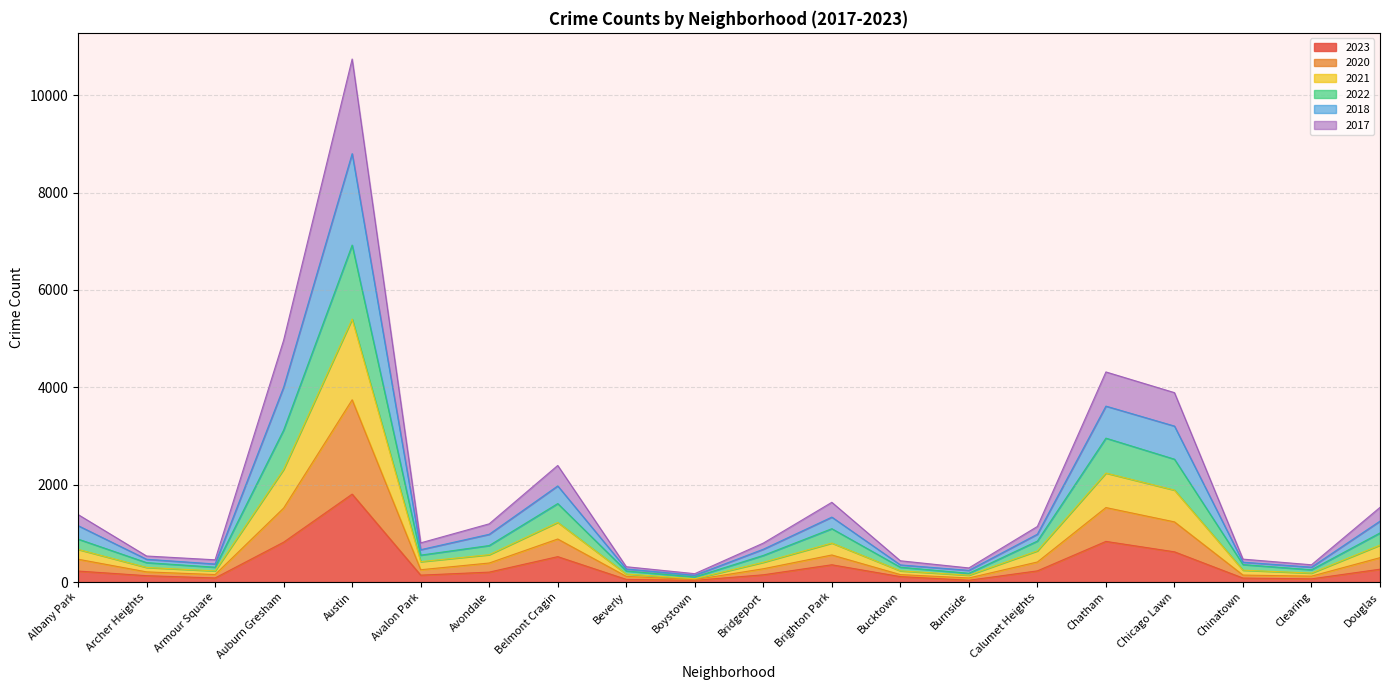

At which label does 2023 reach its peak?

Austin